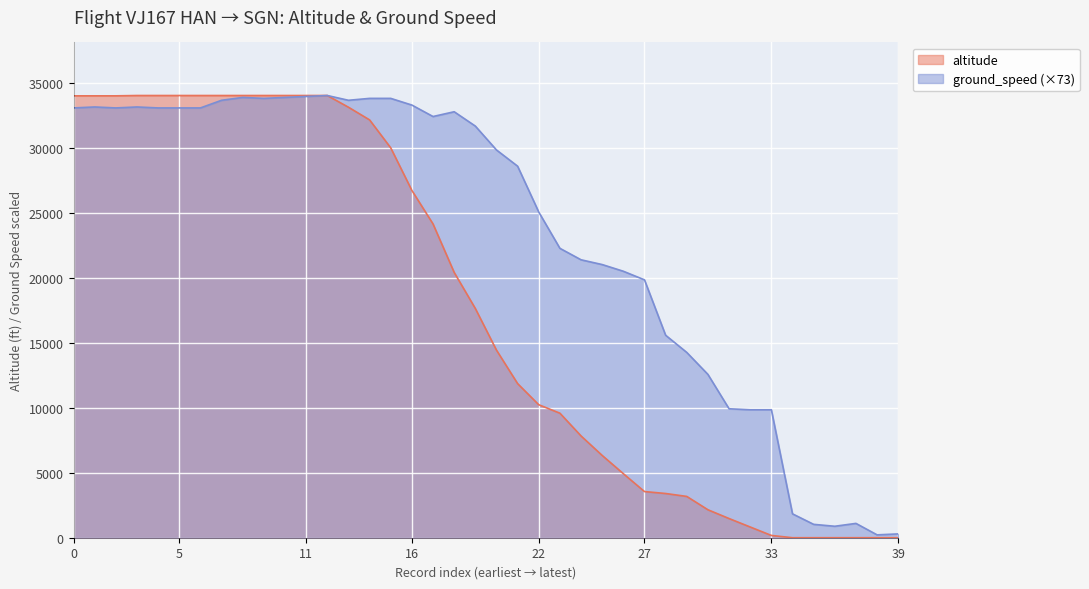

At 27, list the series in order from smallest to largest.

altitude, ground_speed (×73)